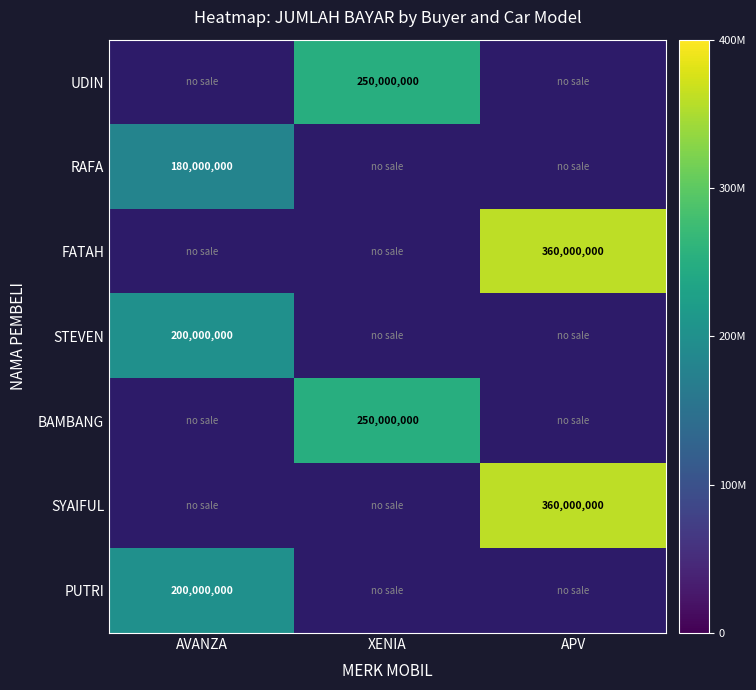

True or false: STEVEN has a value of 98169623 at AVANZA.

False